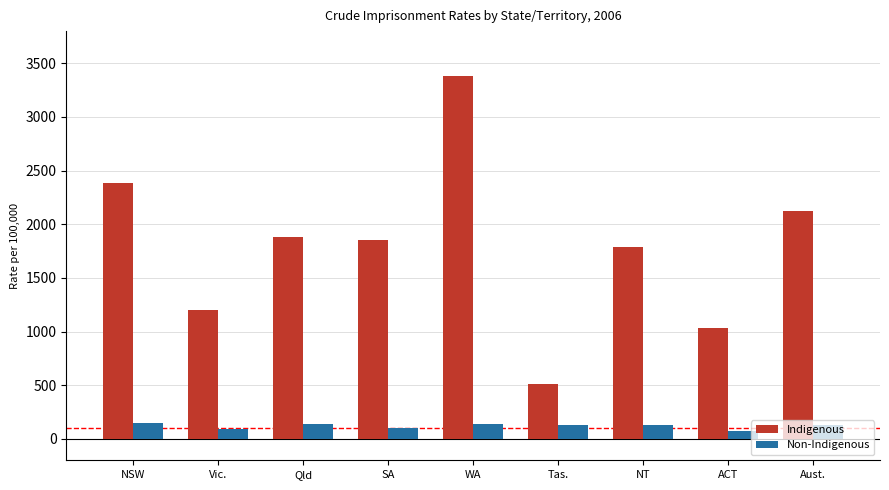

How many groups of bars are there?

9